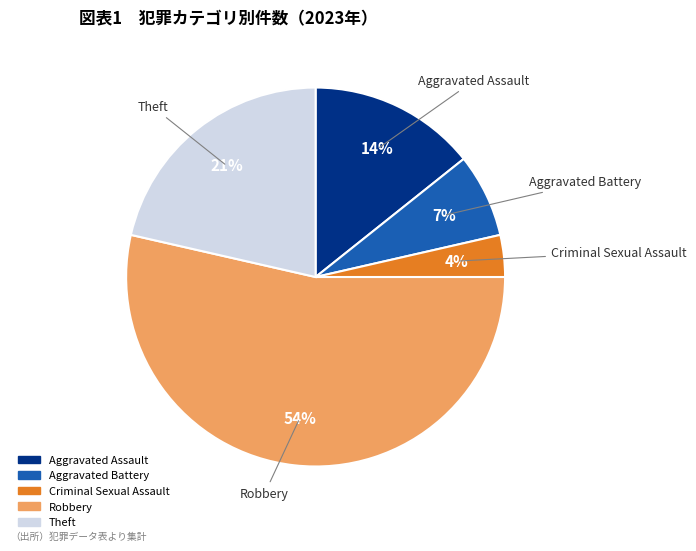

How many slices are in this pie chart?

5